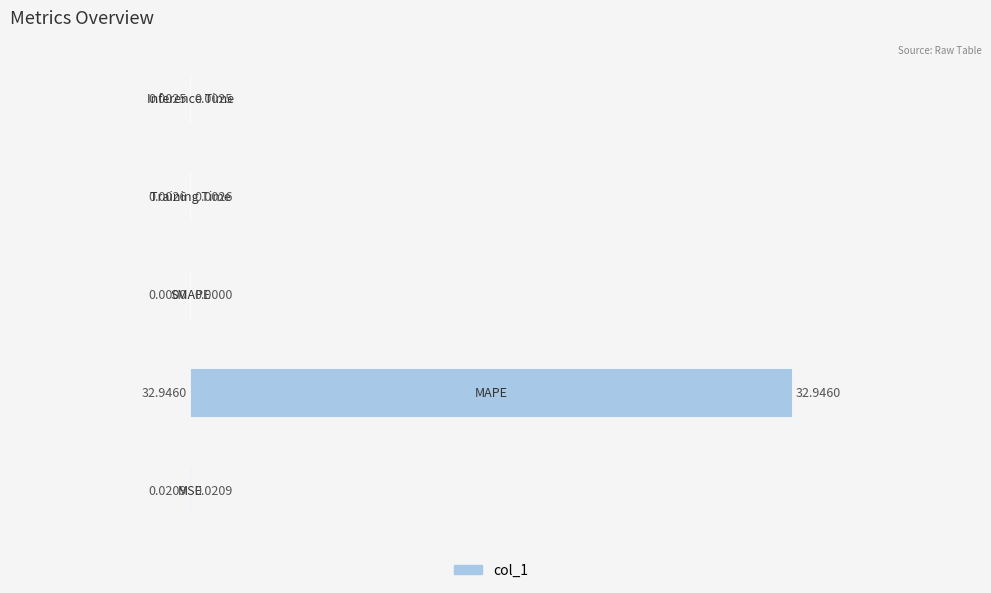

At which category does the chart reach its minimum across all series?

2